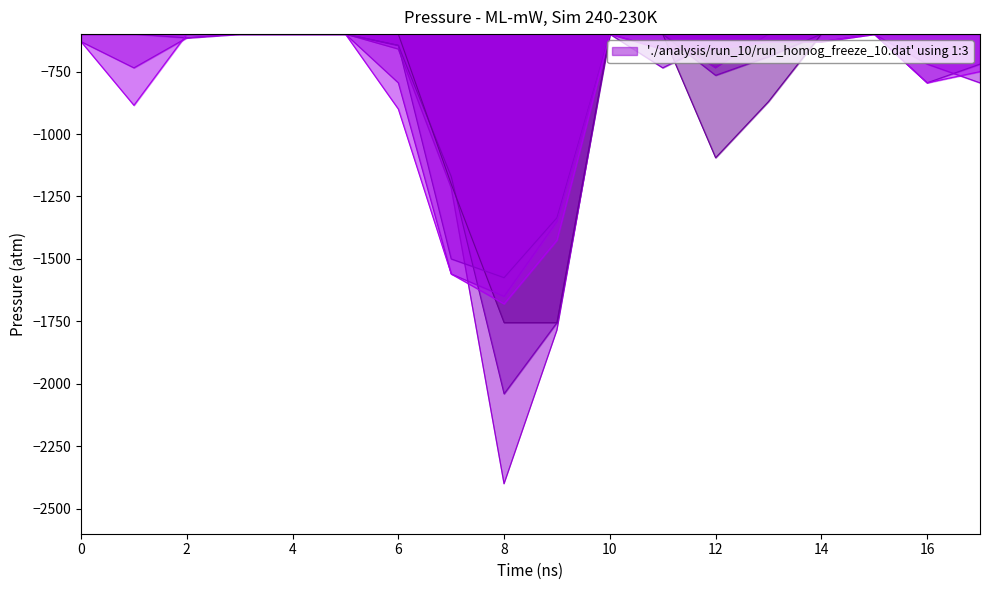

What is the greatest value displayed?

-600